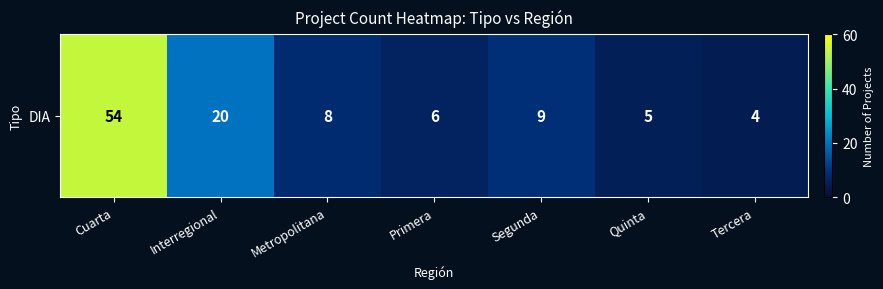

What is the greatest value displayed?

54